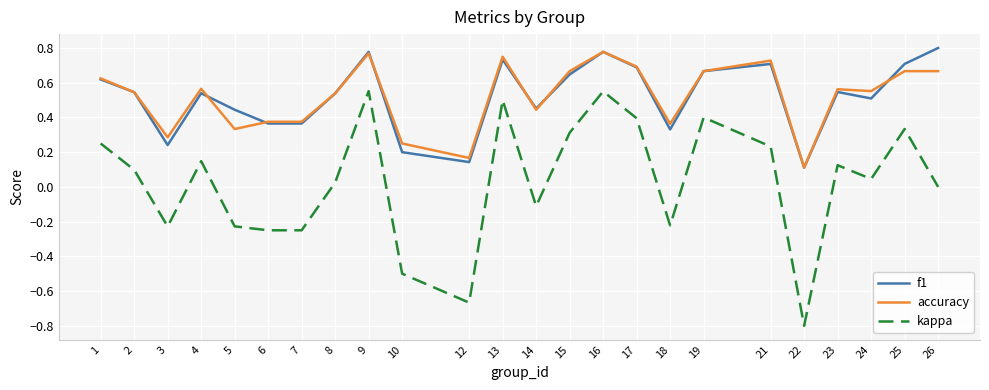

What is the total value across all series at 23?

1.2